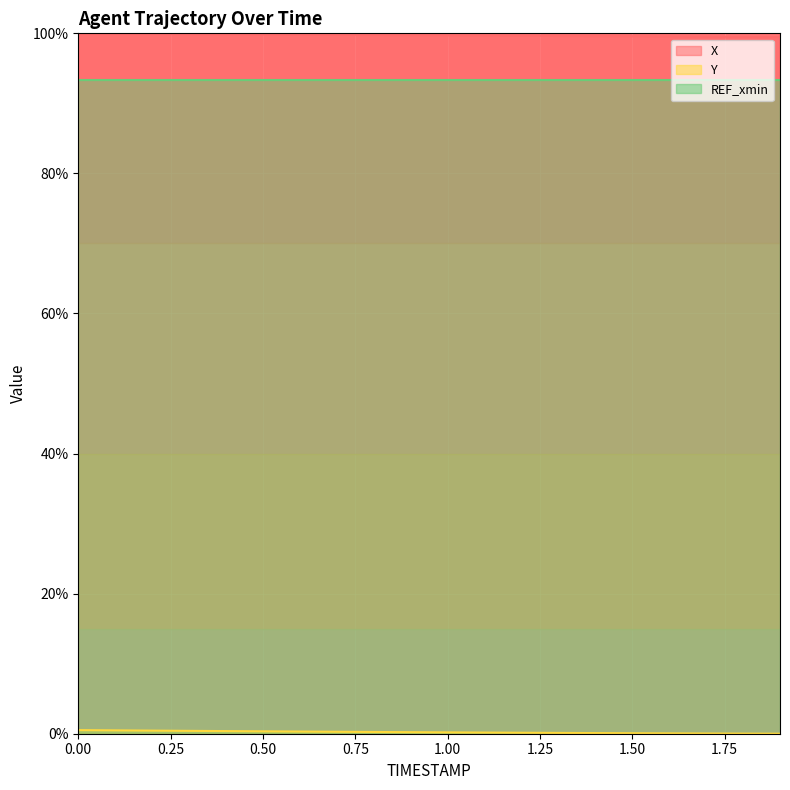

What is the sum of all Y values?

4.5